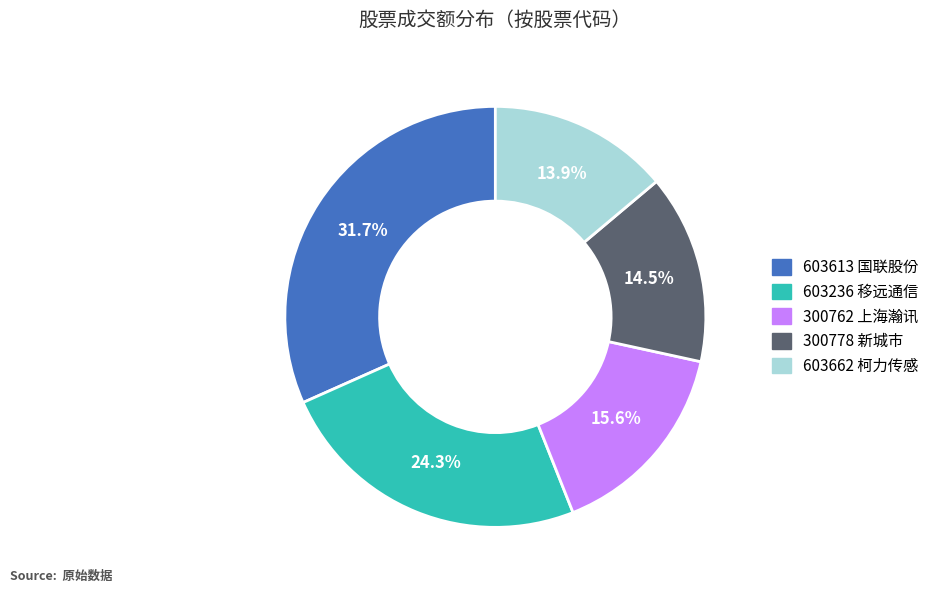

Which category has the biggest portion of the pie?

603613 国联股份